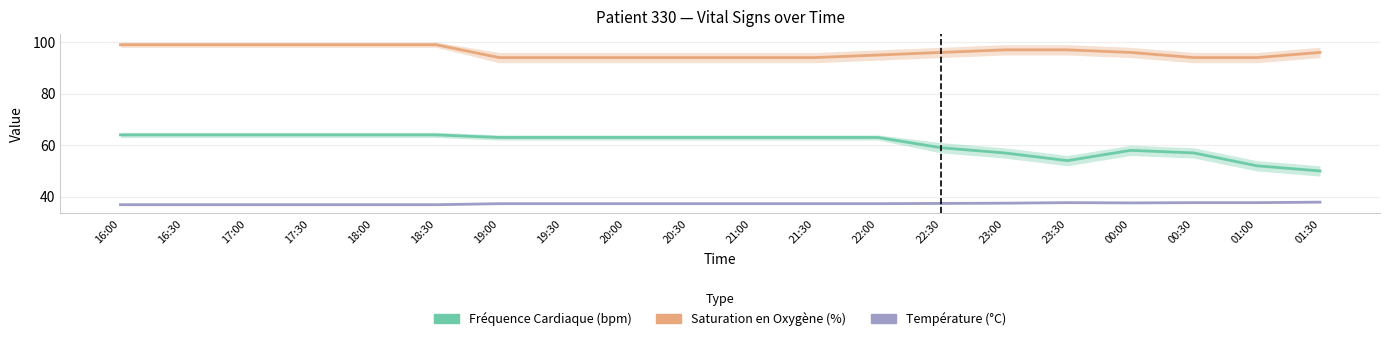

How many categories are shown in the chart?

20